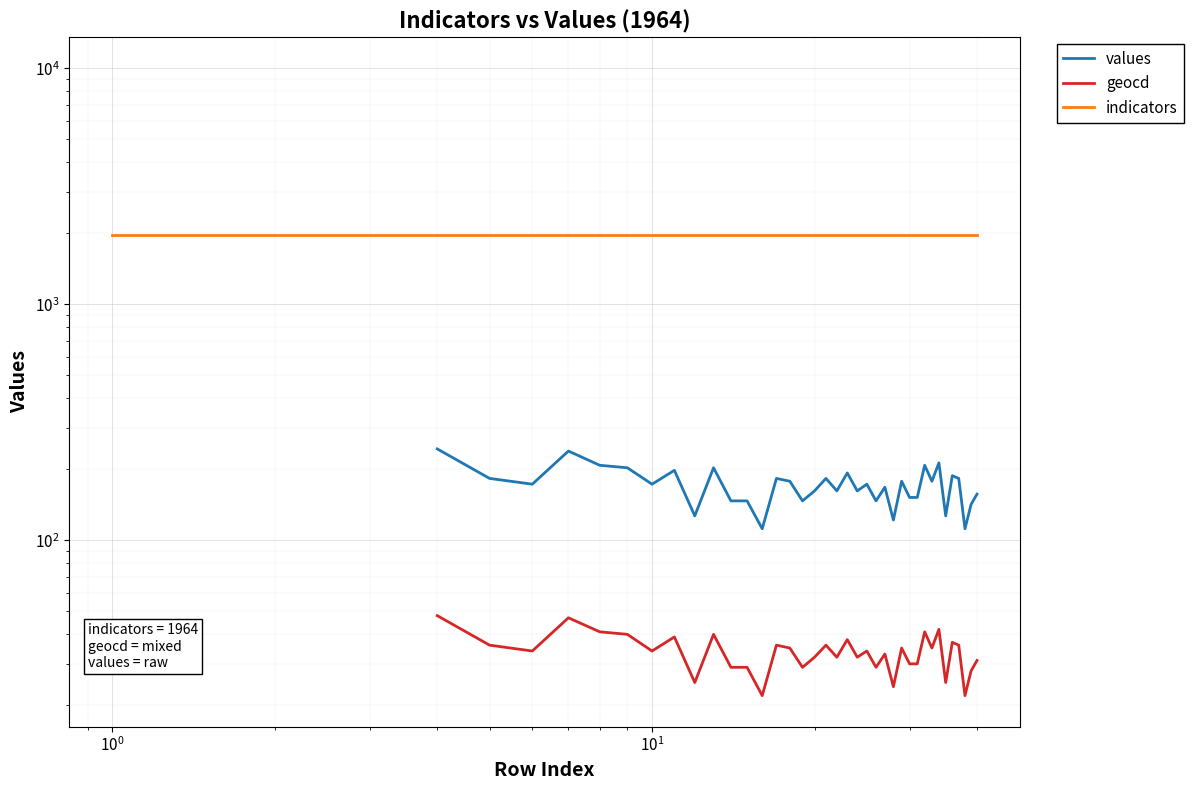

What is the minimum value for indicators?

1964.0